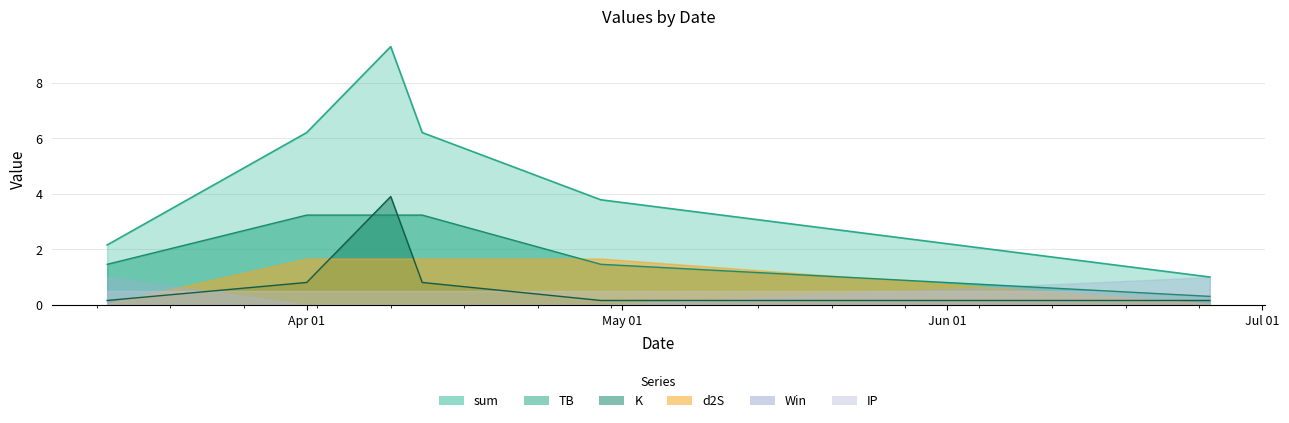

Which series has the largest range (max minus min)?

sum